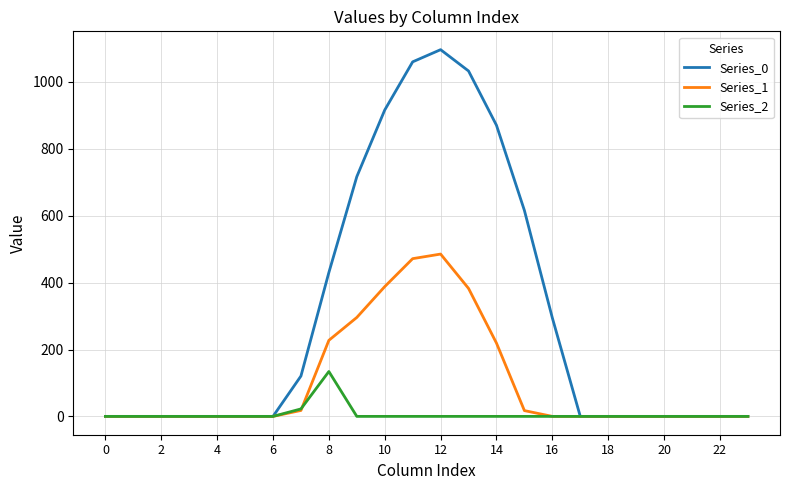

Rank the series by their maximum value, from lowest to highest.

Series_2, Series_1, Series_0